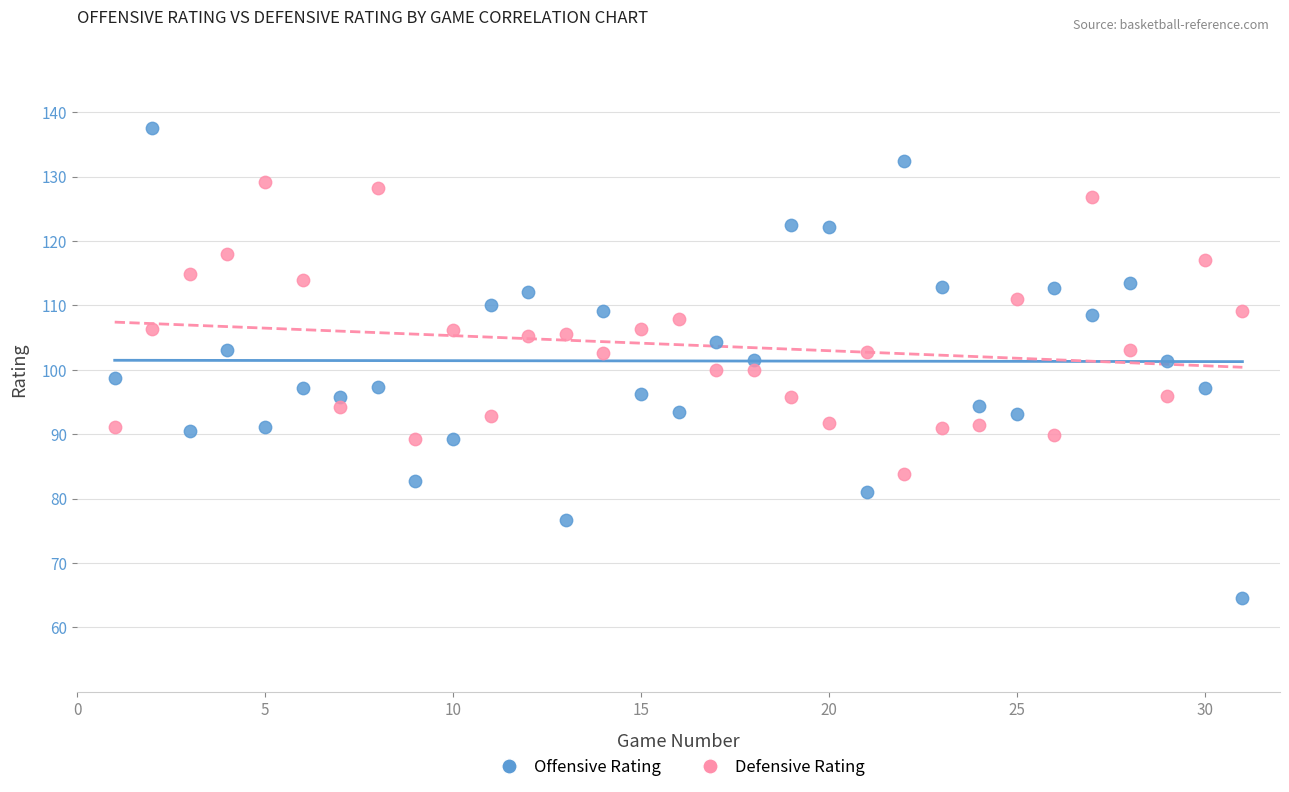

Which series reaches the maximum Y coordinate?

Offensive Rating